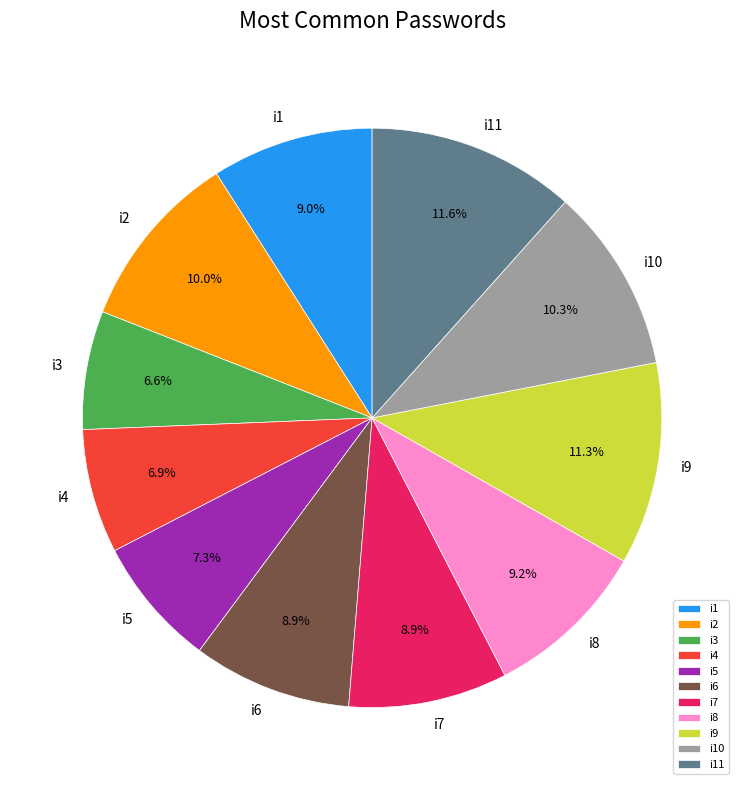

How many slices are in this pie chart?

11